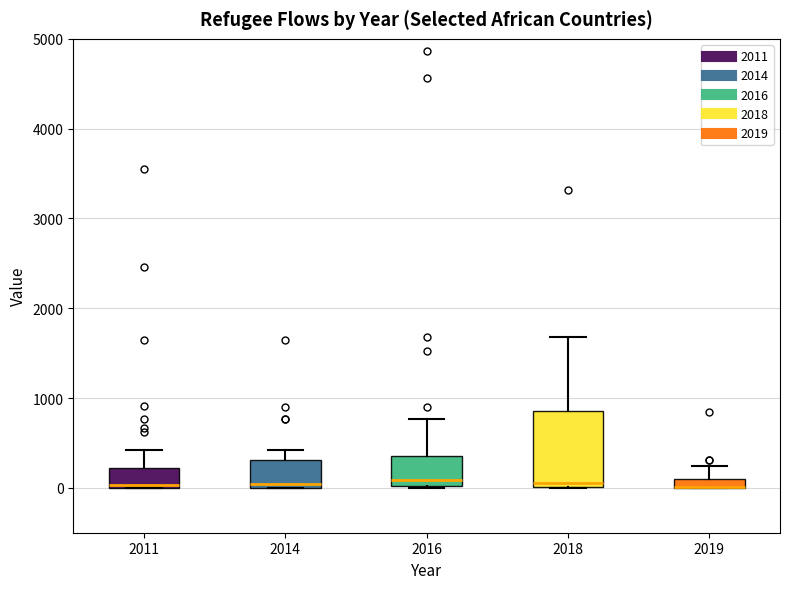

Where does the upper whisker of the box at x = 2014 end on the y-axis? The values are not printed on the chart, so give them approximately, as read against the axis.

400